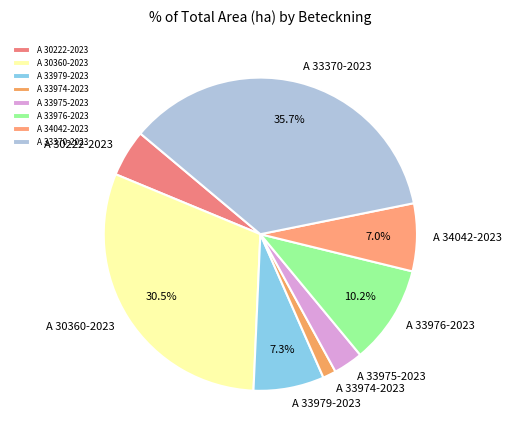

Do A 33974-2023 and A 33370-2023 together represent more than half of the pie?

No